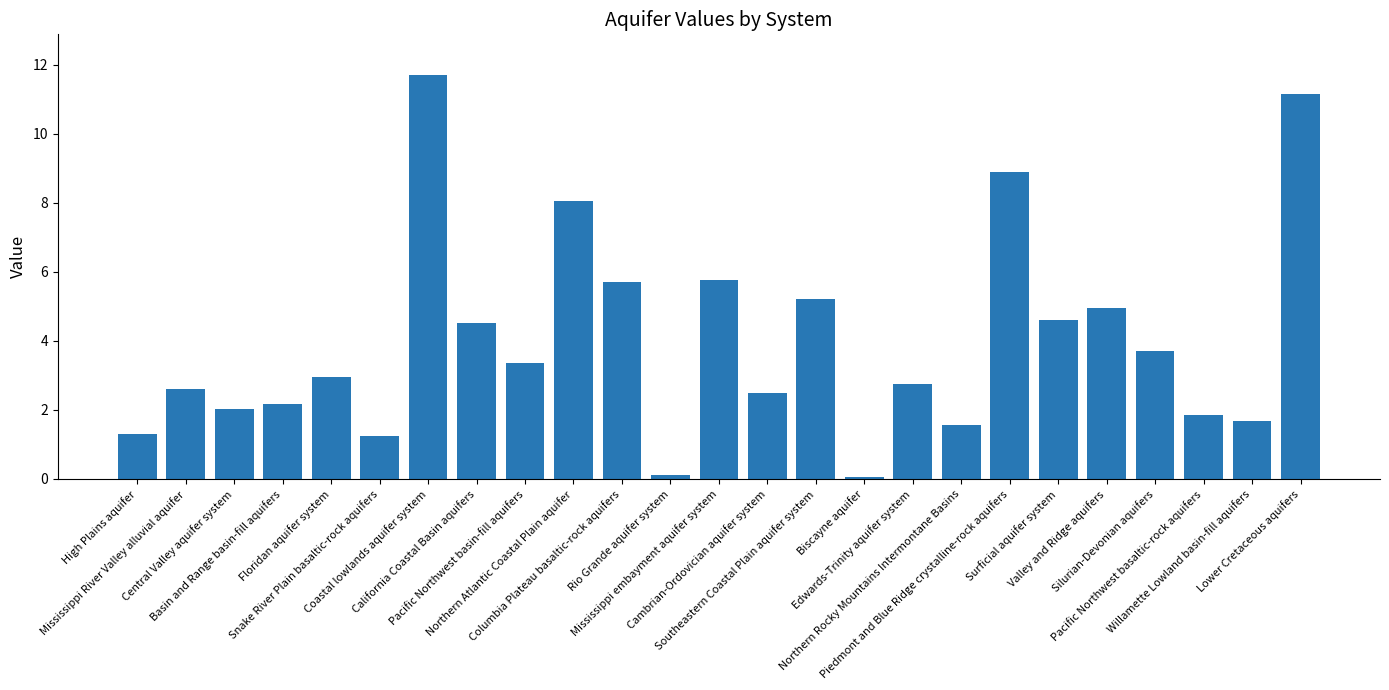

Count the number of data series in this chart.

1